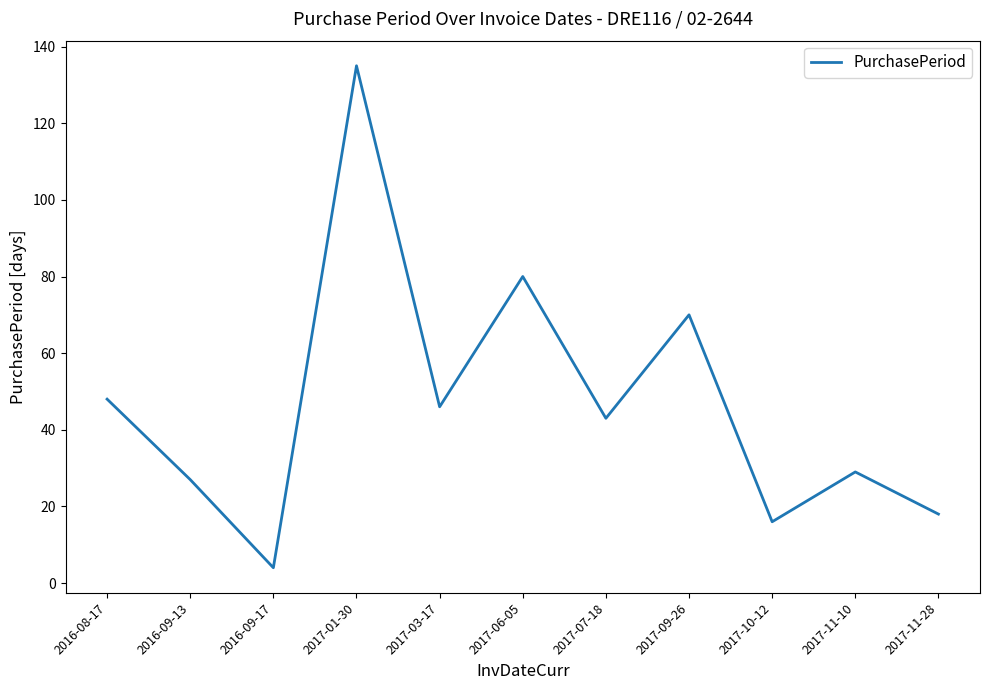

Approximately how many times larger is the value at 2017-01-30 compared to 2017-09-26?

1.9